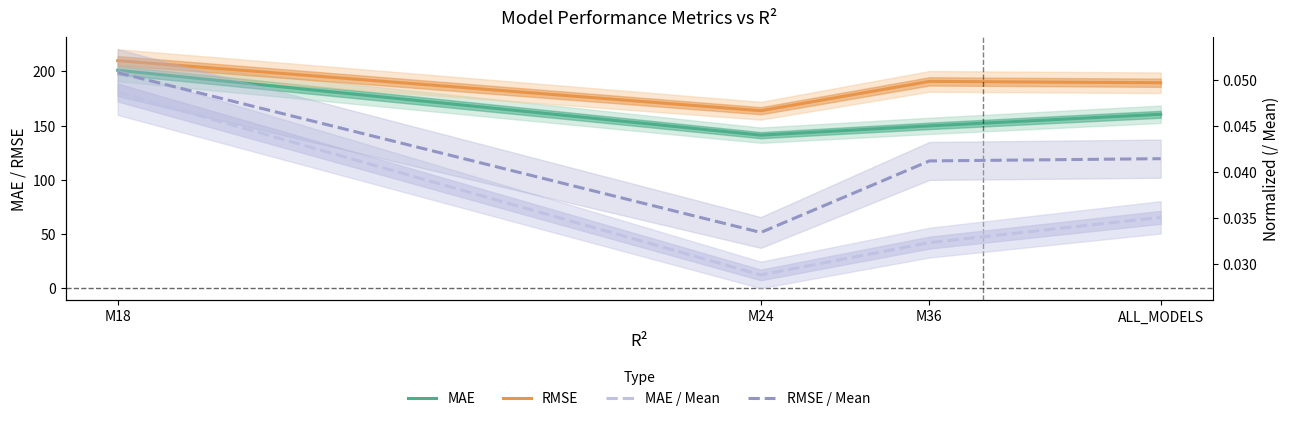

Rank the categories by RMSE / Mean value from highest to lowest.

M18, ALL_MODELS, M36, M24